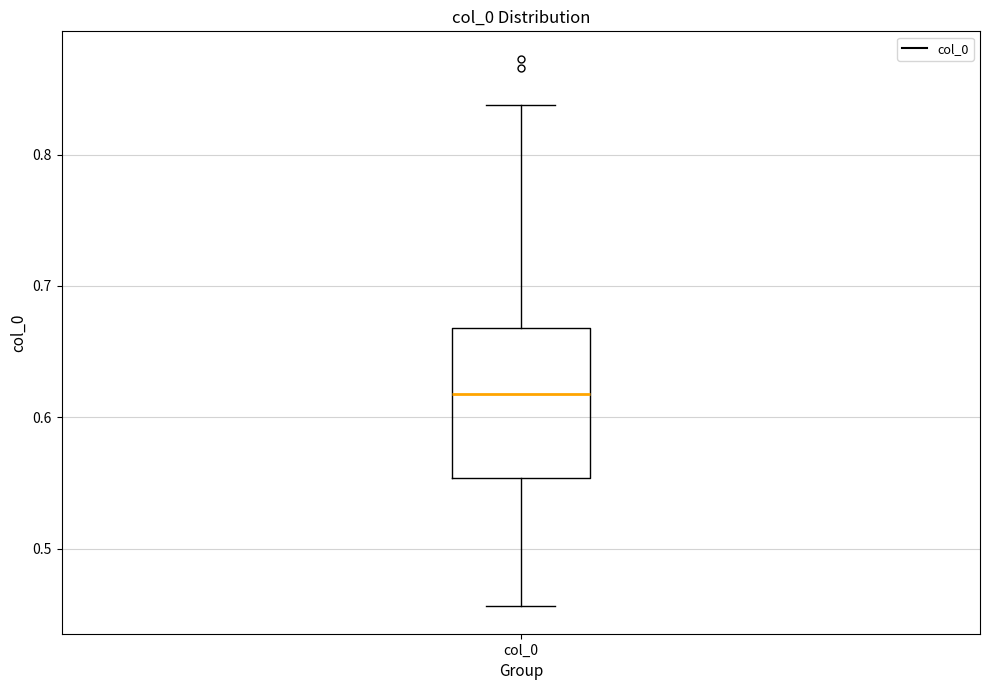

Read this box plot against the y-axis: the position of the median line, the range covered by the box, and the ends of both whiskers. The values are not printed on the chart, so give them approximately, as read against the axis.

median 0.62, box 0.55 to 0.67, whiskers 0.46 to 0.84